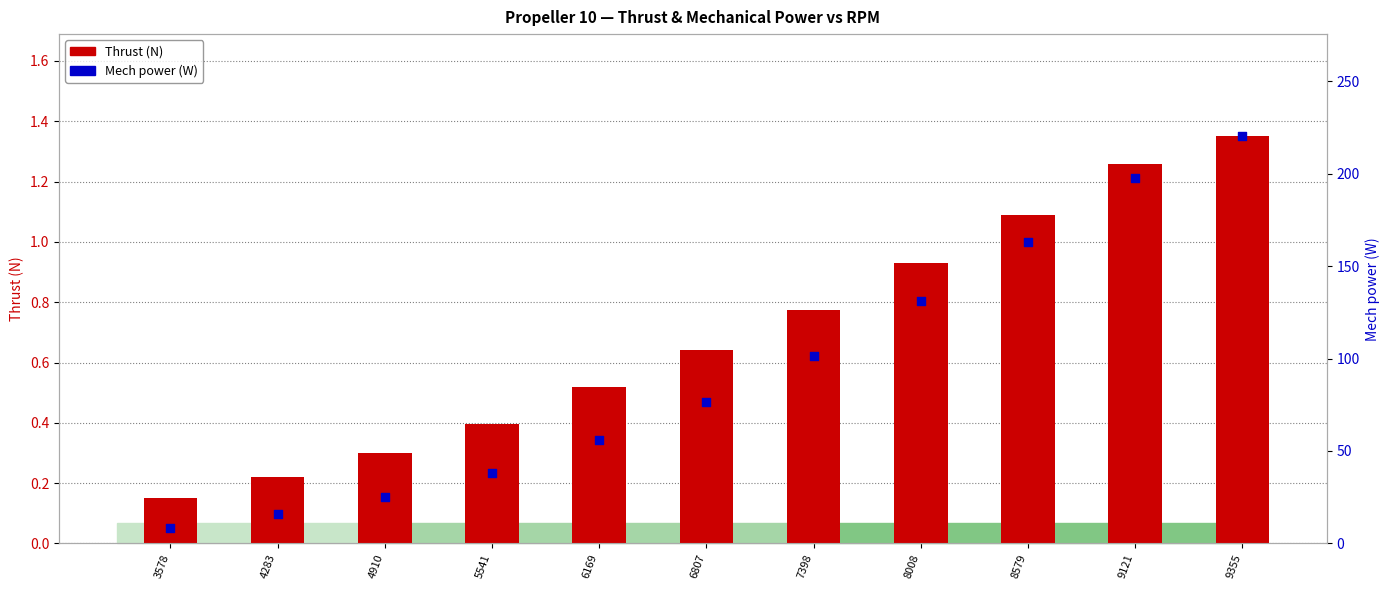

Which series has the largest total across all categories?

Mech power (W)